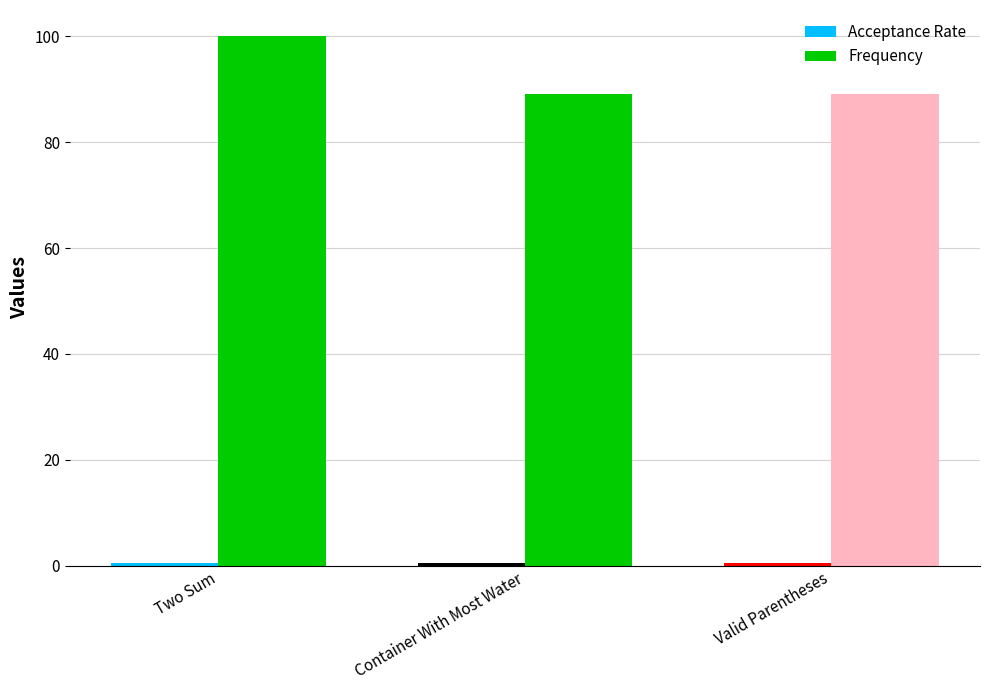

What is the sum of all Frequency values?

278.2